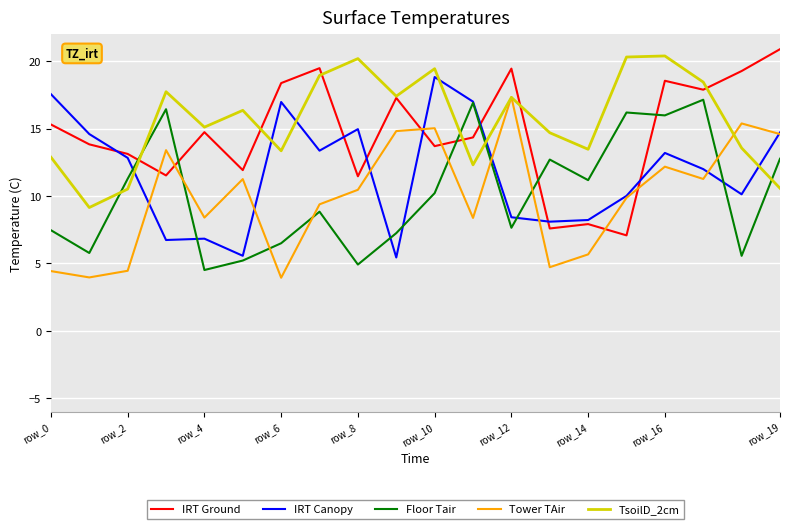

Where do Tower TAir and TsoilD_2cm first cross each other?

11 and 12